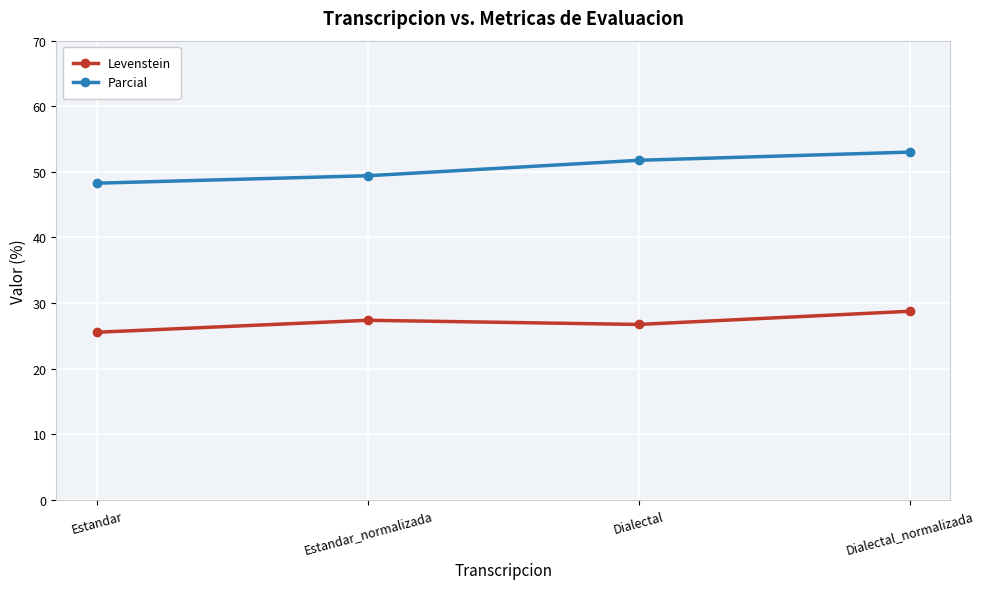

Count the number of data series in this chart.

2